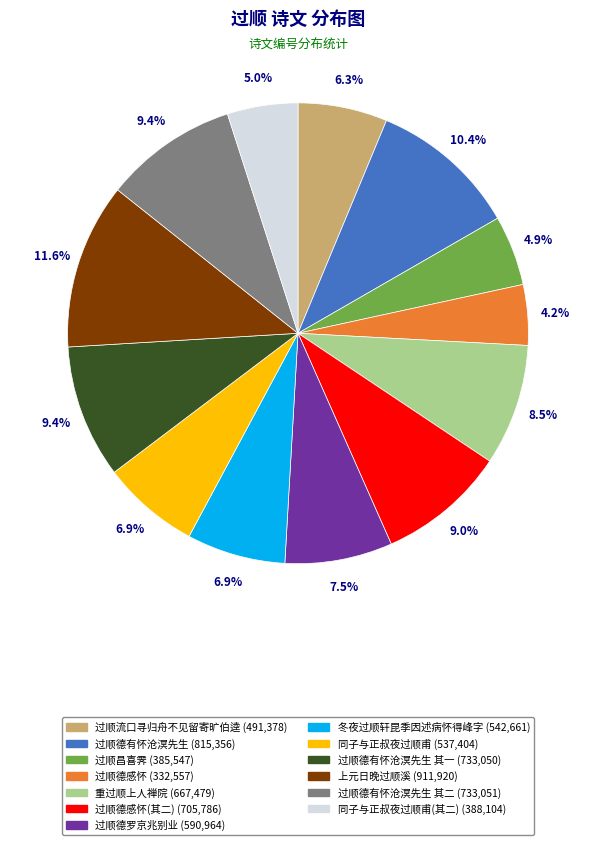

Is there a majority slice in this chart?

No